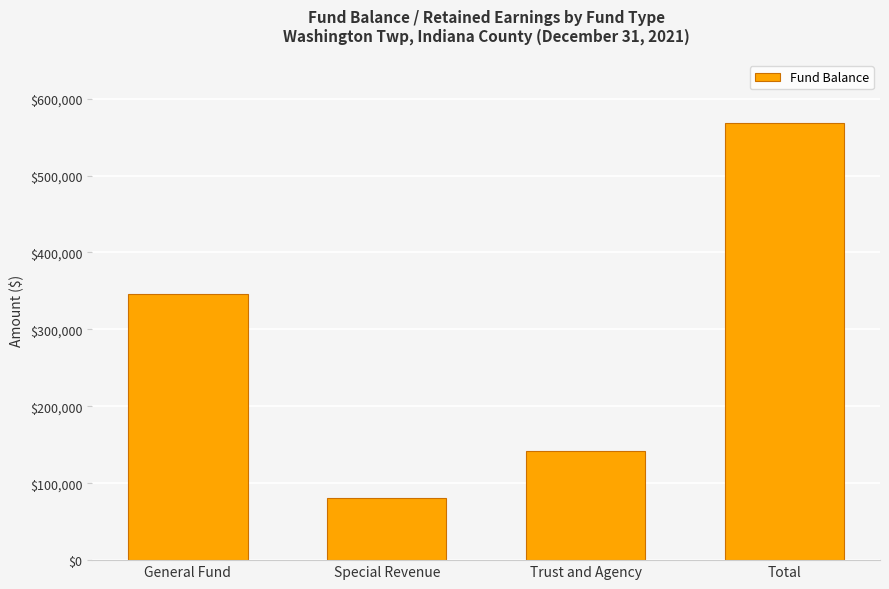

How many data points does each series have?

4